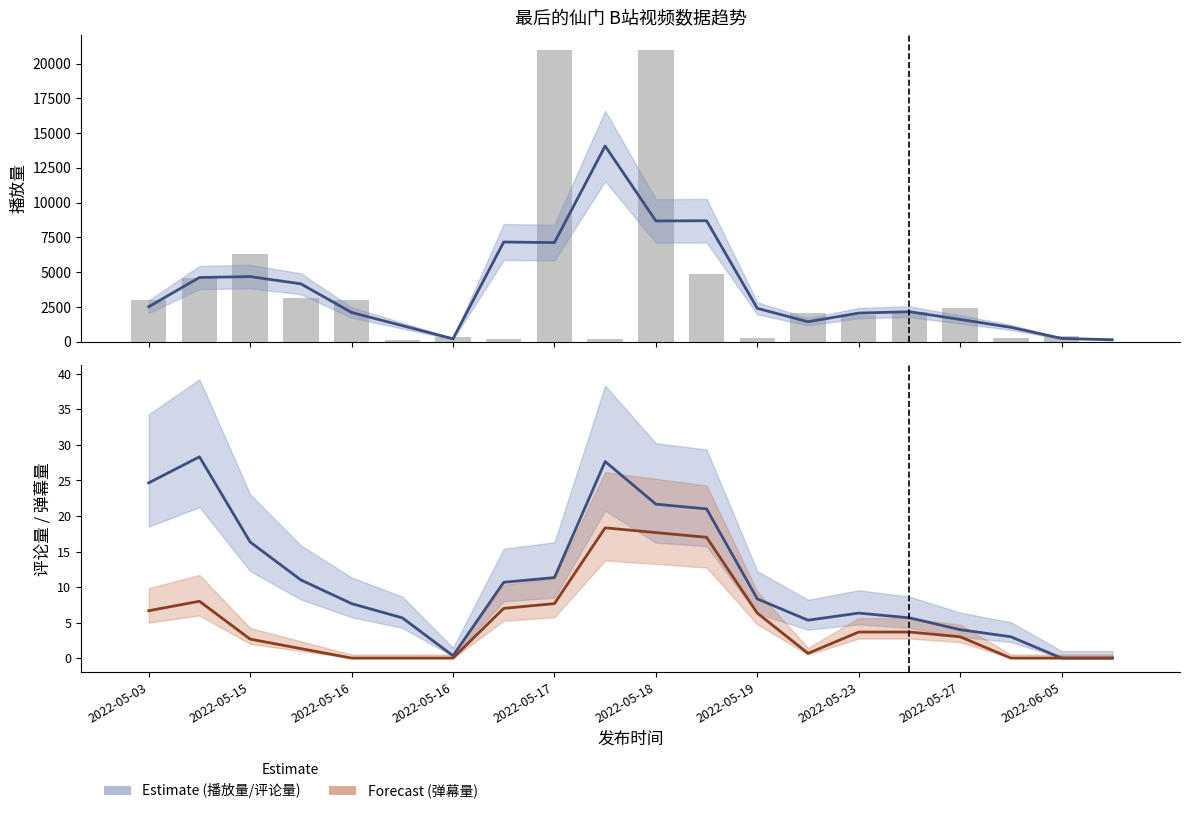

The 弹幕量 series shows 3.0 at 2022-05-27. True or false?

True